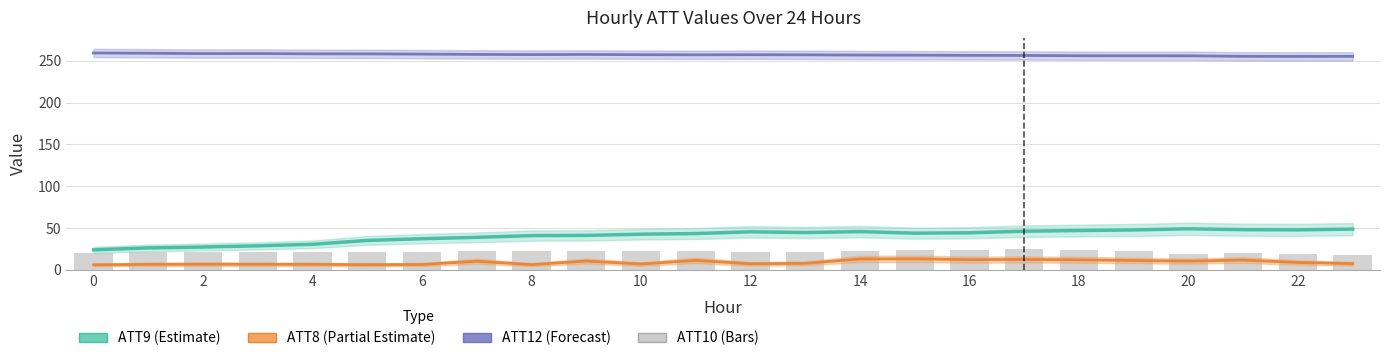

Is it true that ATT9 (Estimate) equals 66.8 at 22?

False